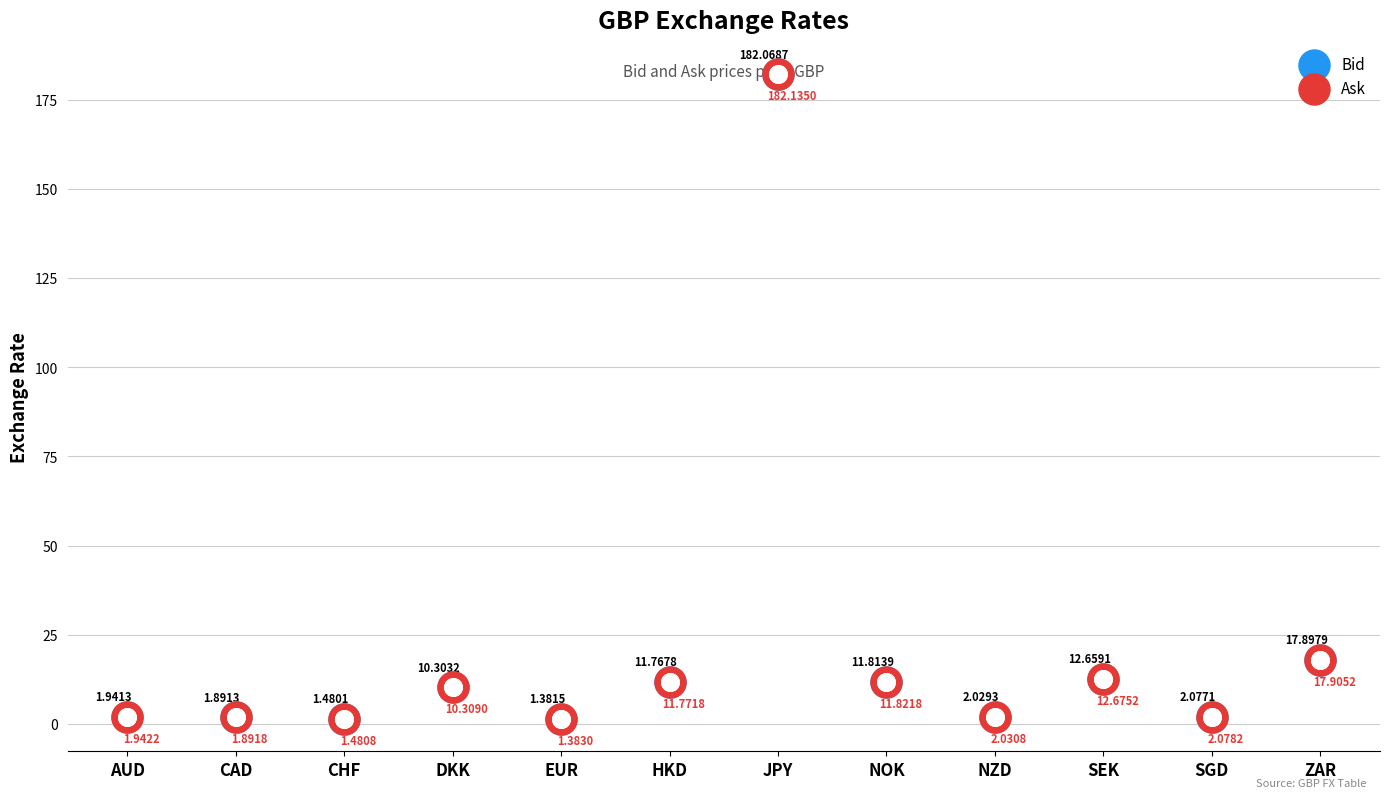

Which series reaches the minimum Y coordinate?

Bid